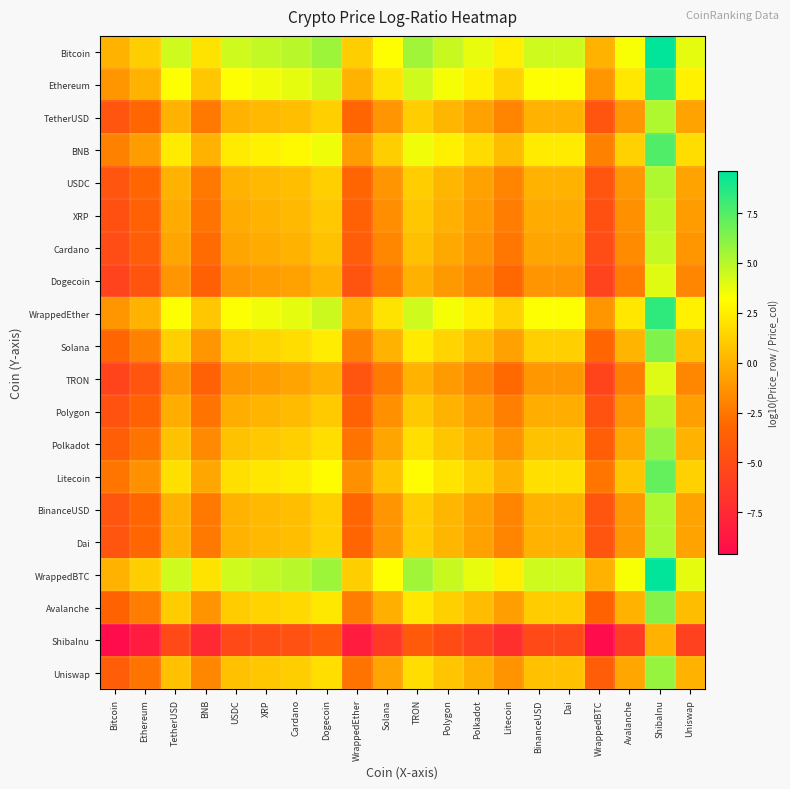

Reading left to right, what are all the values shown in this chart?

Bitcoin: Bitcoin=0.0	Ethereum=1.2	TetherUSD=4.4	BNB=2.0	USDC=4.4	XRP=4.7	Cardano=5.0	Dogecoin=5.6	WrappedEther=1.2	Solana=3.2	TRON=5.6	Polygon=4.6	Polkadot=3.8	Litecoin=2.5	BinanceUSD=4.4	Dai=4.4	WrappedBTC=-0.0	Avalanche=3.3	ShibaInu=9.6	Uniswap=3.8
Ethereum: Bitcoin=-1.2	Ethereum=0.0	TetherUSD=3.2	BNB=0.9	USDC=3.2	XRP=3.5	Cardano=3.8	Dogecoin=4.5	WrappedEther=-0.0	Solana=2.0	TRON=4.4	Polygon=3.4	Polkadot=2.6	Litecoin=1.4	BinanceUSD=3.2	Dai=3.2	WrappedBTC=-1.2	Avalanche=2.2	ShibaInu=8.4	Uniswap=2.6
TetherUSD: Bitcoin=-4.4	Ethereum=-3.2	TetherUSD=0.0	BNB=-2.4	USDC=0.0	XRP=0.3	Cardano=0.6	Dogecoin=1.2	WrappedEther=-3.3	Solana=-1.2	TRON=1.2	Polygon=0.2	Polkadot=-0.7	Litecoin=-1.9	BinanceUSD=0.0	Dai=0.0	WrappedBTC=-4.4	Avalanche=-1.1	ShibaInu=5.2	Uniswap=-0.6
BNB: Bitcoin=-2.0	Ethereum=-0.9	TetherUSD=2.4	BNB=0.0	USDC=2.4	XRP=2.7	Cardano=2.9	Dogecoin=3.6	WrappedEther=-0.9	Solana=1.2	TRON=3.5	Polygon=2.6	Polkadot=1.7	Litecoin=0.5	BinanceUSD=2.4	Dai=2.4	WrappedBTC=-2.0	Avalanche=1.3	ShibaInu=7.5	Uniswap=1.8
USDC: Bitcoin=-4.4	Ethereum=-3.2	TetherUSD=-0.0	BNB=-2.4	USDC=0.0	XRP=0.3	Cardano=0.6	Dogecoin=1.2	WrappedEther=-3.3	Solana=-1.2	TRON=1.2	Polygon=0.2	Polkadot=-0.7	Litecoin=-1.9	BinanceUSD=0.0	Dai=0.0	WrappedBTC=-4.4	Avalanche=-1.1	ShibaInu=5.2	Uniswap=-0.6
XRP: Bitcoin=-4.7	Ethereum=-3.5	TetherUSD=-0.3	BNB=-2.7	USDC=-0.3	XRP=0.0	Cardano=0.3	Dogecoin=0.9	WrappedEther=-3.5	Solana=-1.5	TRON=0.9	Polygon=-0.1	Polkadot=-0.9	Litecoin=-2.2	BinanceUSD=-0.3	Dai=-0.3	WrappedBTC=-4.7	Avalanche=-1.3	ShibaInu=4.9	Uniswap=-0.9
Cardano: Bitcoin=-5.0	Ethereum=-3.8	TetherUSD=-0.6	BNB=-2.9	USDC=-0.6	XRP=-0.3	Cardano=0.0	Dogecoin=0.6	WrappedEther=-3.8	Solana=-1.8	TRON=0.6	Polygon=-0.4	Polkadot=-1.2	Litecoin=-2.5	BinanceUSD=-0.6	Dai=-0.6	WrappedBTC=-5.0	Avalanche=-1.6	ShibaInu=4.6	Uniswap=-1.2
Dogecoin: Bitcoin=-5.6	Ethereum=-4.5	TetherUSD=-1.2	BNB=-3.6	USDC=-1.2	XRP=-0.9	Cardano=-0.6	Dogecoin=0.0	WrappedEther=-4.5	Solana=-2.4	TRON=-0.1	Polygon=-1.0	Polkadot=-1.9	Litecoin=-3.1	BinanceUSD=-1.2	Dai=-1.2	WrappedBTC=-5.6	Avalanche=-2.3	ShibaInu=4.0	Uniswap=-1.8
WrappedEther: Bitcoin=-1.2	Ethereum=0.0	TetherUSD=3.3	BNB=0.9	USDC=3.3	XRP=3.5	Cardano=3.8	Dogecoin=4.5	WrappedEther=0.0	Solana=2.0	TRON=4.4	Polygon=3.4	Polkadot=2.6	Litecoin=1.4	BinanceUSD=3.3	Dai=3.3	WrappedBTC=-1.2	Avalanche=2.2	ShibaInu=8.4	Uniswap=2.6
Solana: Bitcoin=-3.2	Ethereum=-2.0	TetherUSD=1.2	BNB=-1.2	USDC=1.2	XRP=1.5	Cardano=1.8	Dogecoin=2.4	WrappedEther=-2.0	Solana=0.0	TRON=2.4	Polygon=1.4	Polkadot=0.5	Litecoin=-0.7	BinanceUSD=1.2	Dai=1.2	WrappedBTC=-3.2	Avalanche=0.1	ShibaInu=6.4	Uniswap=0.6
TRON: Bitcoin=-5.6	Ethereum=-4.4	TetherUSD=-1.2	BNB=-3.5	USDC=-1.2	XRP=-0.9	Cardano=-0.6	Dogecoin=0.1	WrappedEther=-4.4	Solana=-2.4	TRON=0.0	Polygon=-1.0	Polkadot=-1.8	Litecoin=-3.0	BinanceUSD=-1.2	Dai=-1.2	WrappedBTC=-5.6	Avalanche=-2.2	ShibaInu=4.0	Uniswap=-1.8
Polygon: Bitcoin=-4.6	Ethereum=-3.4	TetherUSD=-0.2	BNB=-2.6	USDC=-0.2	XRP=0.1	Cardano=0.4	Dogecoin=1.0	WrappedEther=-3.4	Solana=-1.4	TRON=1.0	Polygon=0.0	Polkadot=-0.8	Litecoin=-2.1	BinanceUSD=-0.2	Dai=-0.2	WrappedBTC=-4.6	Avalanche=-1.3	ShibaInu=5.0	Uniswap=-0.8
Polkadot: Bitcoin=-3.8	Ethereum=-2.6	TetherUSD=0.7	BNB=-1.7	USDC=0.7	XRP=0.9	Cardano=1.2	Dogecoin=1.9	WrappedEther=-2.6	Solana=-0.5	TRON=1.8	Polygon=0.8	Polkadot=0.0	Litecoin=-1.2	BinanceUSD=0.7	Dai=0.7	WrappedBTC=-3.8	Avalanche=-0.4	ShibaInu=5.8	Uniswap=0.0
Litecoin: Bitcoin=-2.5	Ethereum=-1.4	TetherUSD=1.9	BNB=-0.5	USDC=1.9	XRP=2.2	Cardano=2.5	Dogecoin=3.1	WrappedEther=-1.4	Solana=0.7	TRON=3.0	Polygon=2.1	Polkadot=1.2	Litecoin=0.0	BinanceUSD=1.9	Dai=1.9	WrappedBTC=-2.5	Avalanche=0.8	ShibaInu=7.1	Uniswap=1.3
BinanceUSD: Bitcoin=-4.4	Ethereum=-3.2	TetherUSD=-0.0	BNB=-2.4	USDC=-0.0	XRP=0.3	Cardano=0.6	Dogecoin=1.2	WrappedEther=-3.3	Solana=-1.2	TRON=1.2	Polygon=0.2	Polkadot=-0.7	Litecoin=-1.9	BinanceUSD=0.0	Dai=-0.0	WrappedBTC=-4.4	Avalanche=-1.1	ShibaInu=5.2	Uniswap=-0.6
Dai: Bitcoin=-4.4	Ethereum=-3.2	TetherUSD=-0.0	BNB=-2.4	USDC=-0.0	XRP=0.3	Cardano=0.6	Dogecoin=1.2	WrappedEther=-3.3	Solana=-1.2	TRON=1.2	Polygon=0.2	Polkadot=-0.7	Litecoin=-1.9	BinanceUSD=0.0	Dai=0.0	WrappedBTC=-4.4	Avalanche=-1.1	ShibaInu=5.2	Uniswap=-0.6
WrappedBTC: Bitcoin=0.0	Ethereum=1.2	TetherUSD=4.4	BNB=2.0	USDC=4.4	XRP=4.7	Cardano=5.0	Dogecoin=5.6	WrappedEther=1.2	Solana=3.2	TRON=5.6	Polygon=4.6	Polkadot=3.8	Litecoin=2.5	BinanceUSD=4.4	Dai=4.4	WrappedBTC=0.0	Avalanche=3.3	ShibaInu=9.6	Uniswap=3.8
Avalanche: Bitcoin=-3.3	Ethereum=-2.2	TetherUSD=1.1	BNB=-1.3	USDC=1.1	XRP=1.3	Cardano=1.6	Dogecoin=2.3	WrappedEther=-2.2	Solana=-0.1	TRON=2.2	Polygon=1.3	Polkadot=0.4	Litecoin=-0.8	BinanceUSD=1.1	Dai=1.1	WrappedBTC=-3.3	Avalanche=0.0	ShibaInu=6.2	Uniswap=0.5
ShibaInu: Bitcoin=-9.6	Ethereum=-8.4	TetherUSD=-5.2	BNB=-7.5	USDC=-5.2	XRP=-4.9	Cardano=-4.6	Dogecoin=-4.0	WrappedEther=-8.4	Solana=-6.4	TRON=-4.0	Polygon=-5.0	Polkadot=-5.8	Litecoin=-7.1	BinanceUSD=-5.2	Dai=-5.2	WrappedBTC=-9.6	Avalanche=-6.2	ShibaInu=0.0	Uniswap=-5.8
Uniswap: Bitcoin=-3.8	Ethereum=-2.6	TetherUSD=0.6	BNB=-1.8	USDC=0.6	XRP=0.9	Cardano=1.2	Dogecoin=1.8	WrappedEther=-2.6	Solana=-0.6	TRON=1.8	Polygon=0.8	Polkadot=-0.0	Litecoin=-1.3	BinanceUSD=0.6	Dai=0.6	WrappedBTC=-3.8	Avalanche=-0.5	ShibaInu=5.8	Uniswap=0.0